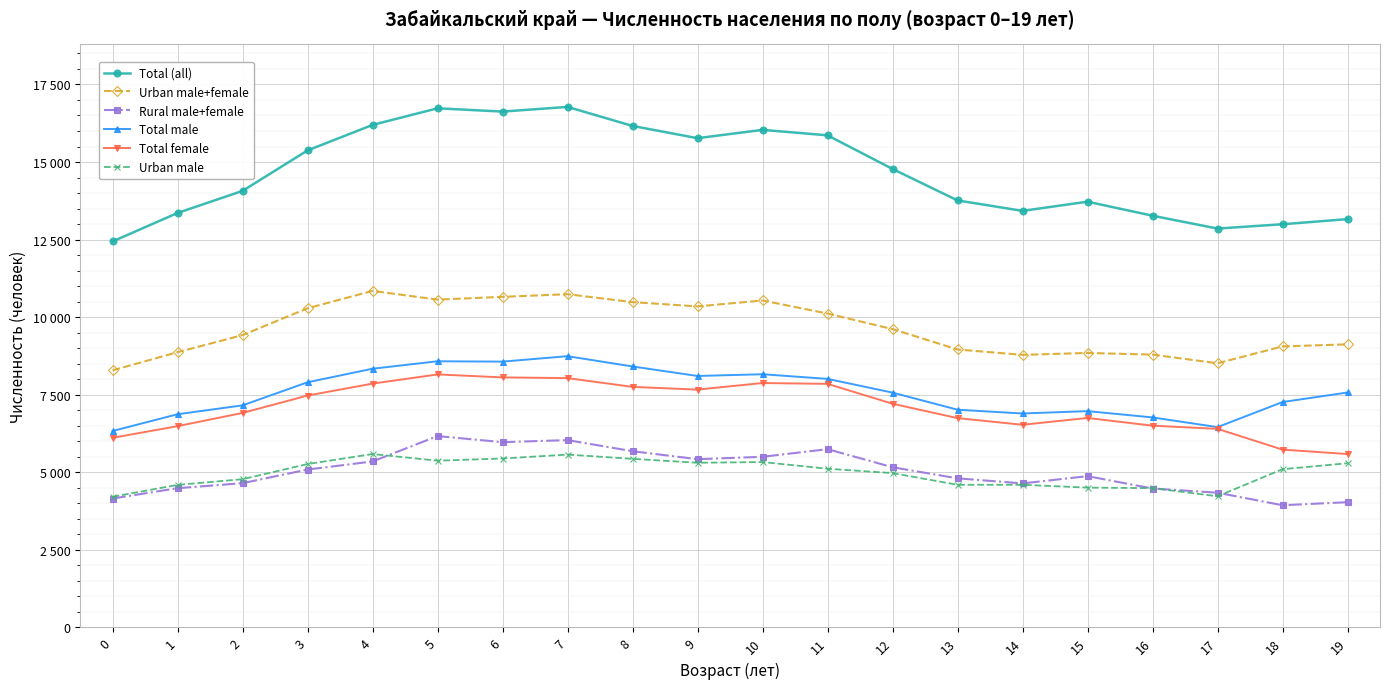

What are all the series names shown in the legend?

Total (all), Urban male+female, Rural male+female, Total male, Total female, Urban male